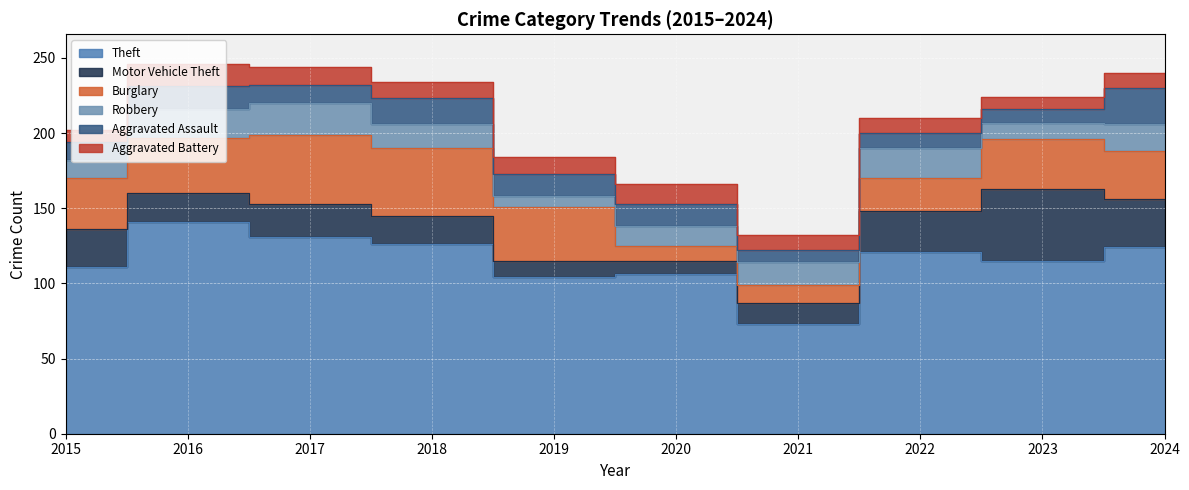

What is the value of the Aggravated Battery point at the 2nd from the left?

15